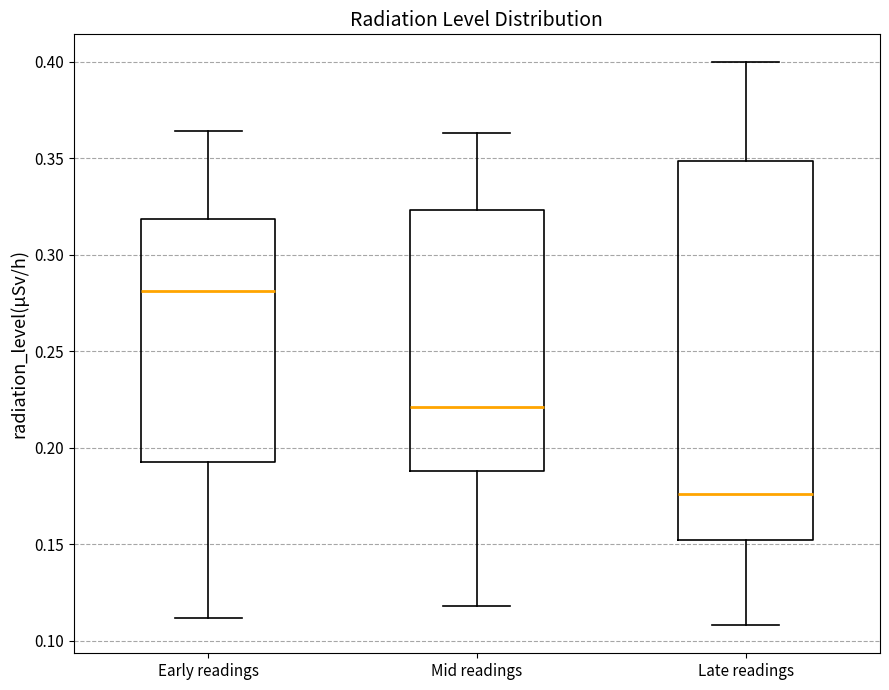

Comparing the boxes themselves (not the whiskers), which one is the tallest?

Late readings